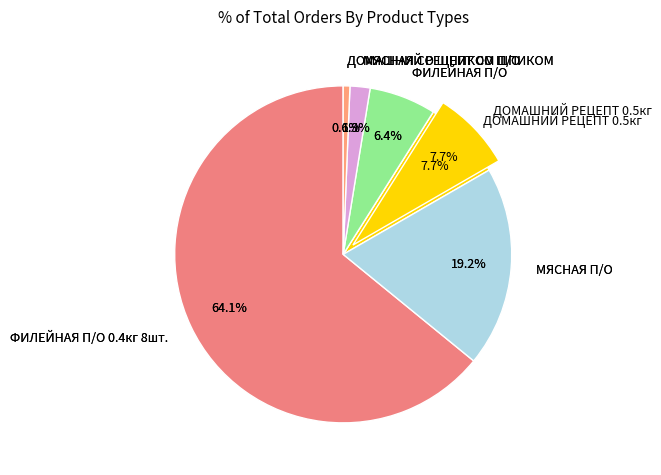

To the nearest percent, what is the combined percentage of ФИЛЕЙНАЯ П/О and ФИЛЕЙНАЯ П/О 0.4кг 8шт.?

71%